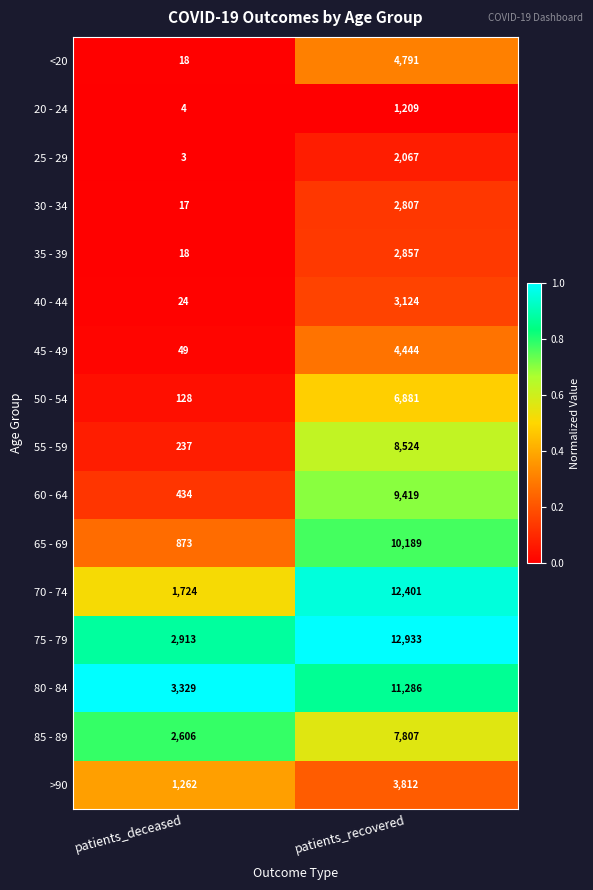

Count the number of data series in this chart.

16